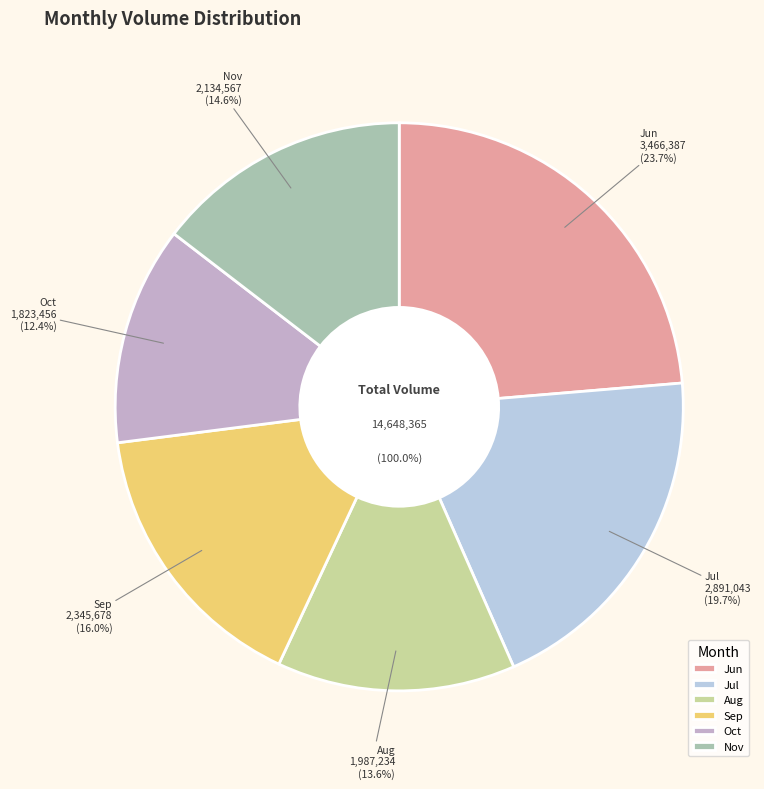

Is 6 the majority of the pie?

No